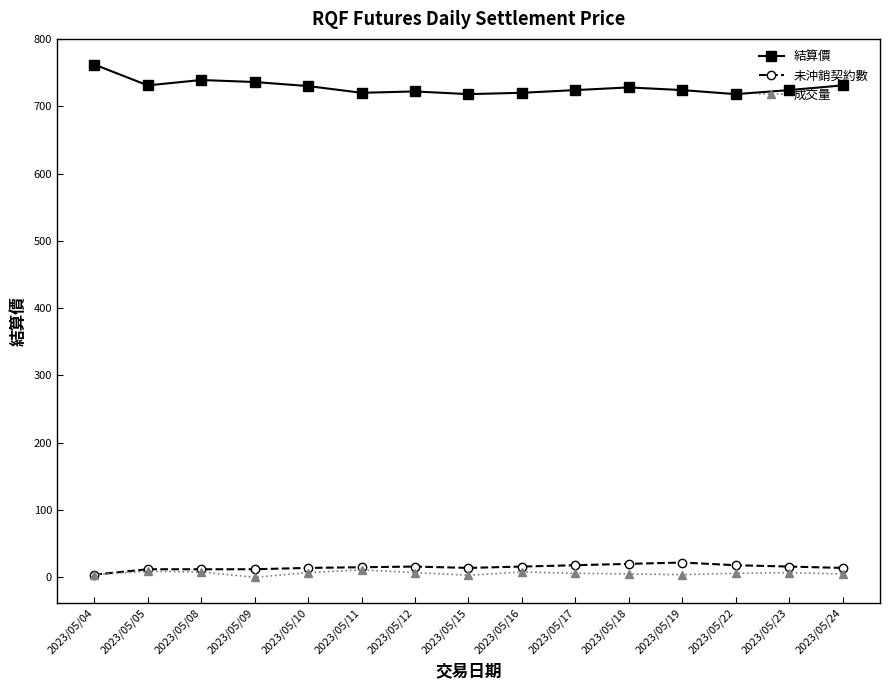

What is the difference between the 結算價 values at 2023/05/08 and 2023/05/18?

11